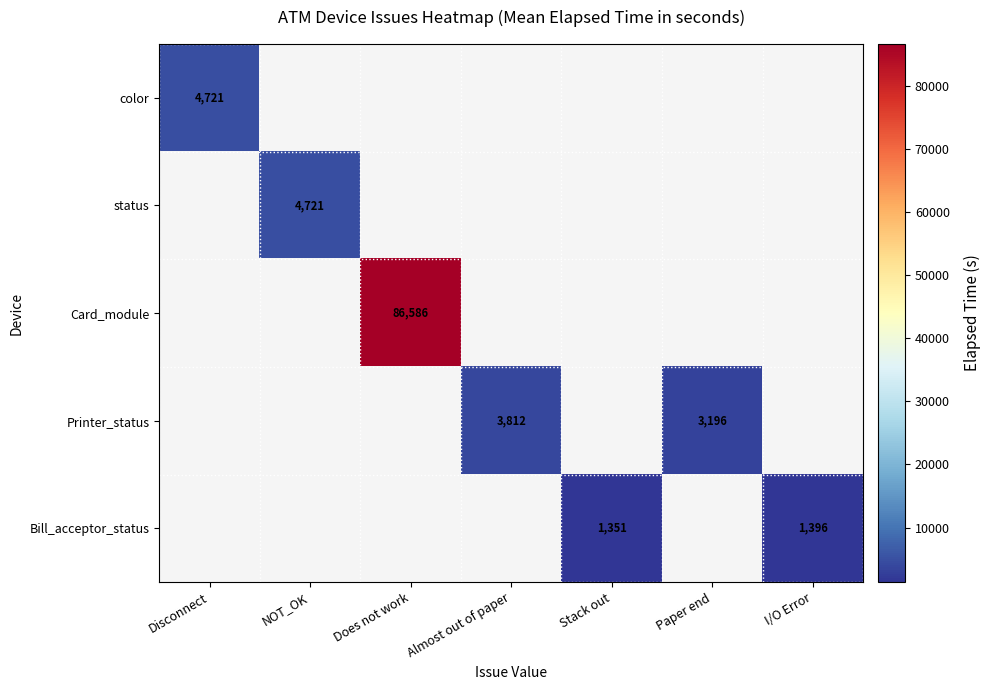

What is the maximum value shown in the chart?

86586.0